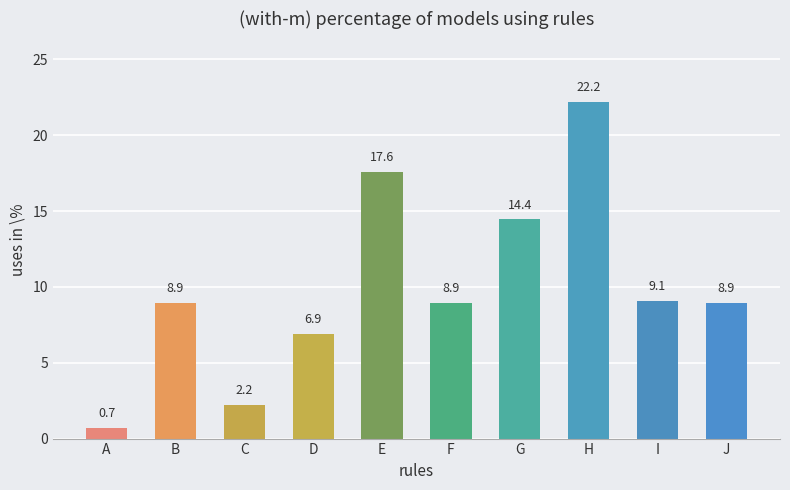

The chart shows a value of 25.2 at E. True or false?

False